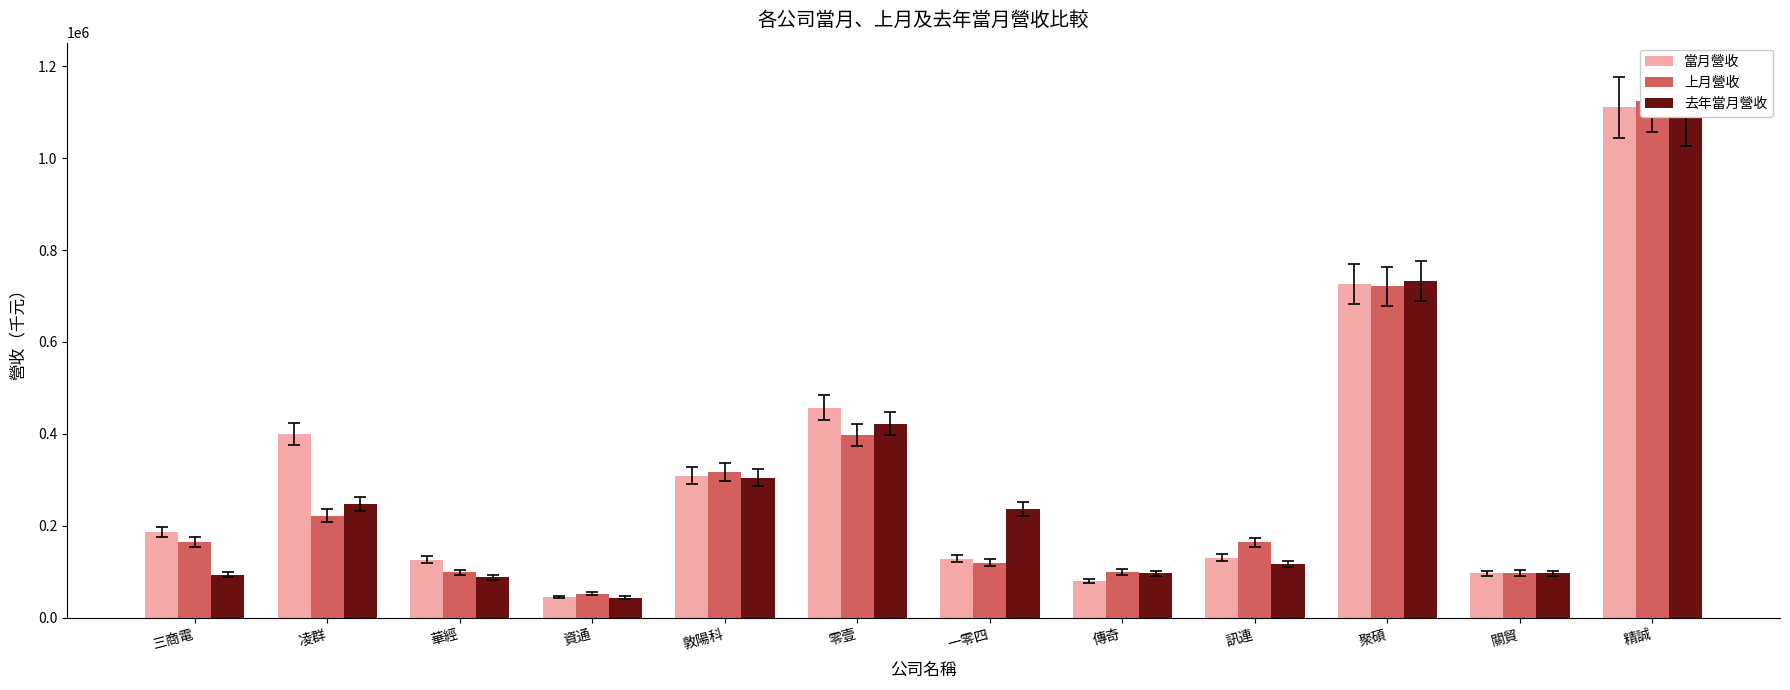

Which series has the largest range (max minus min)?

上月營收